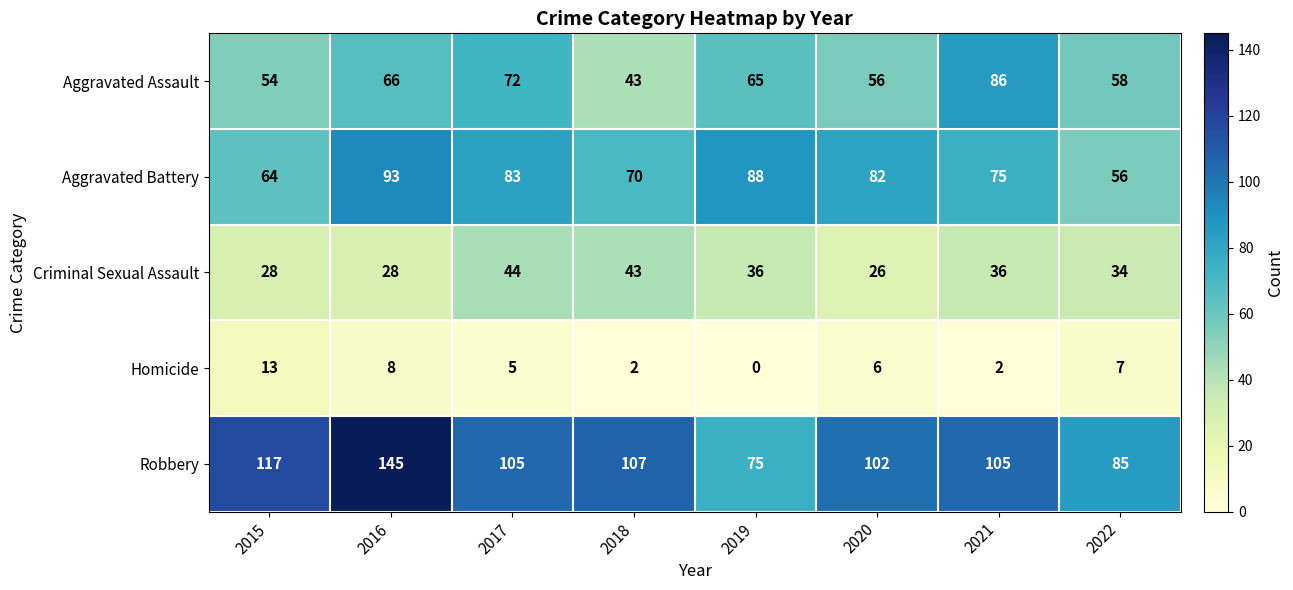

The value of Criminal Sexual Assault at 2015 is 45. True or false?

False